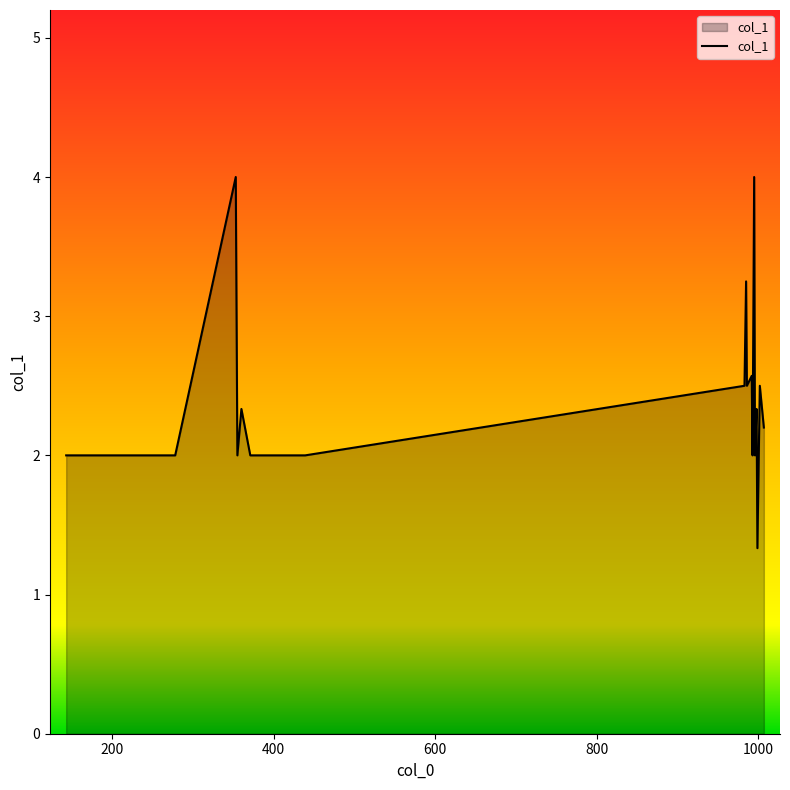

How many categories are shown in the chart?

19